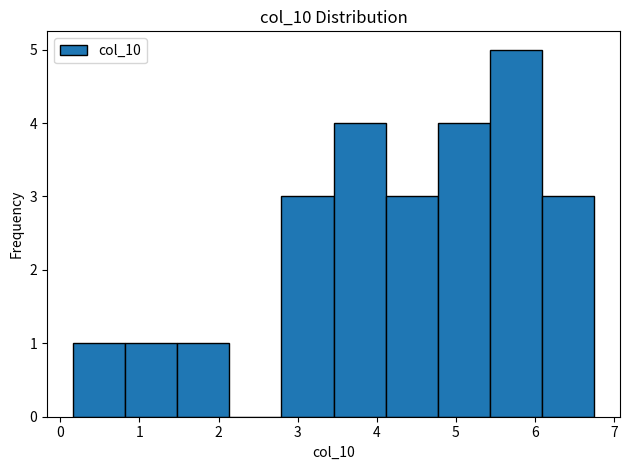

Reading left to right, transcribe this chart: for each bar, give the range it covers on the x-axis and its height. Neither the bar edges nor the heights are printed on the chart, so give them approximately, as read against the axes.

0.2 to 0.8: 1
0.8 to 1.5: 1
1.5 to 2.1: 1
2.1 to 2.8: 0
2.8 to 3.5: 3
3.5 to 4.1: 4
4.1 to 4.8: 3
4.8 to 5.4: 4
5.4 to 6.1: 5
6.1 to 6.8: 3